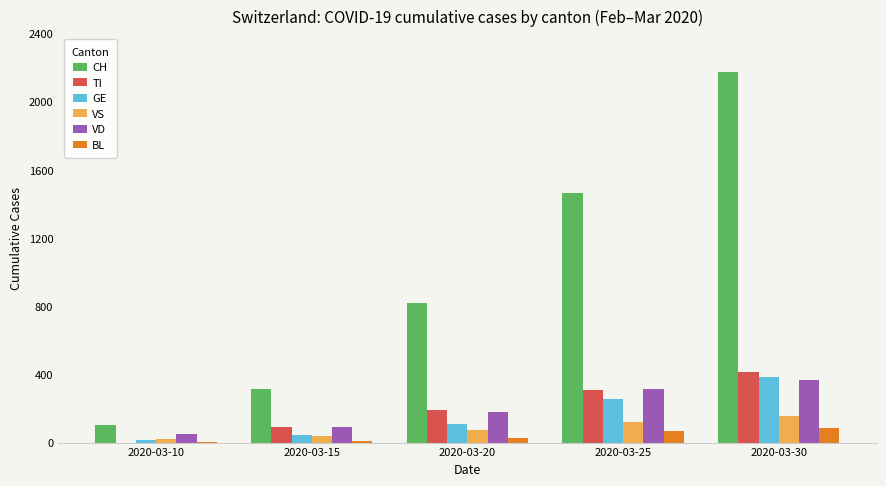

Is the value of VS at 2020-03-25 greater than the value of GE at 2020-03-30?

No